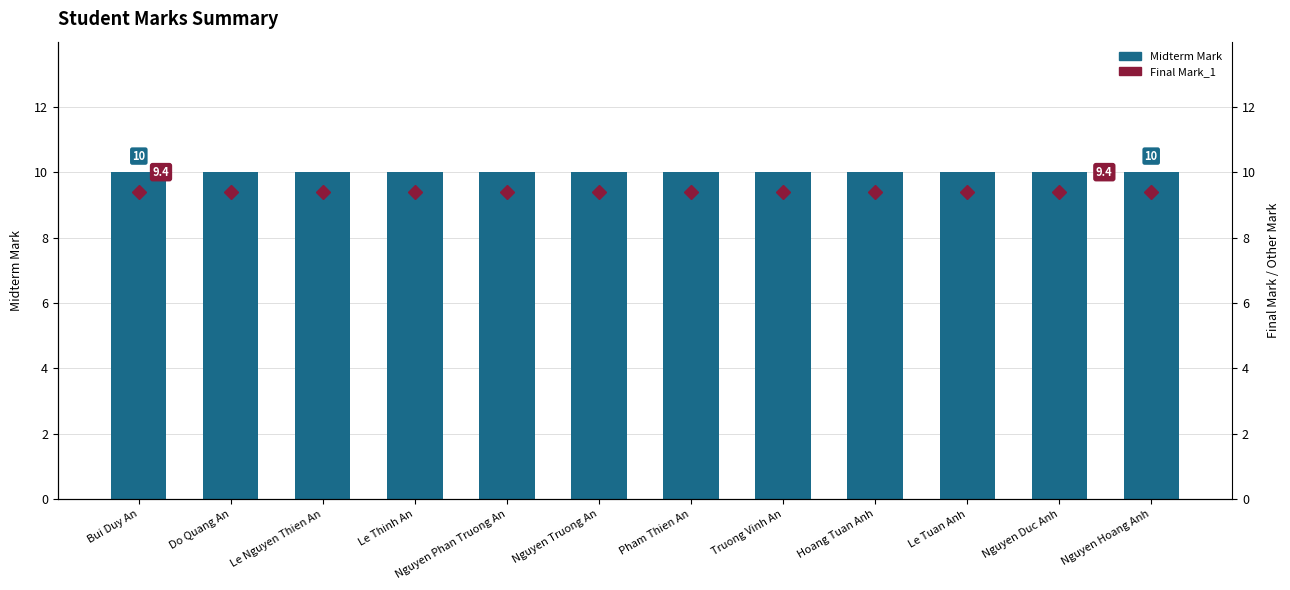

What are all the series names shown in the legend?

Midterm Mark, Final Mark_1